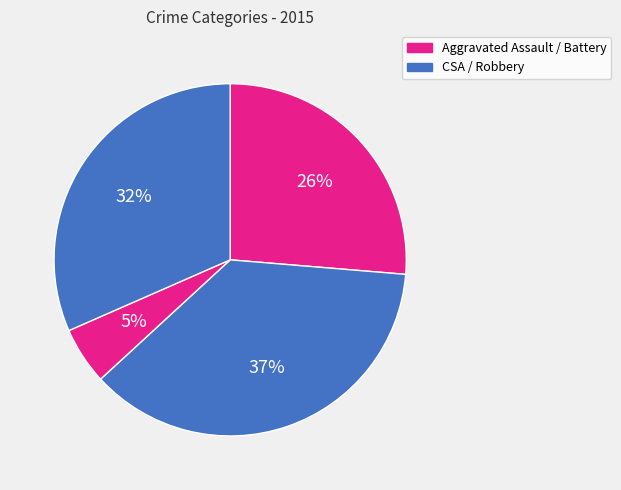

Count the number of slices in the pie.

4